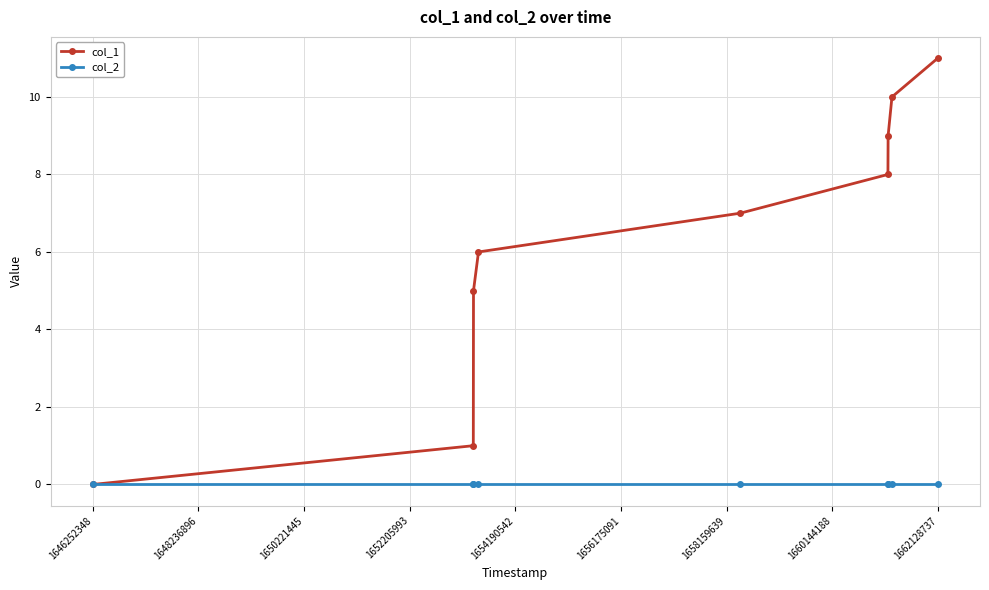

At how many categories does at least one series exceed 4?

7